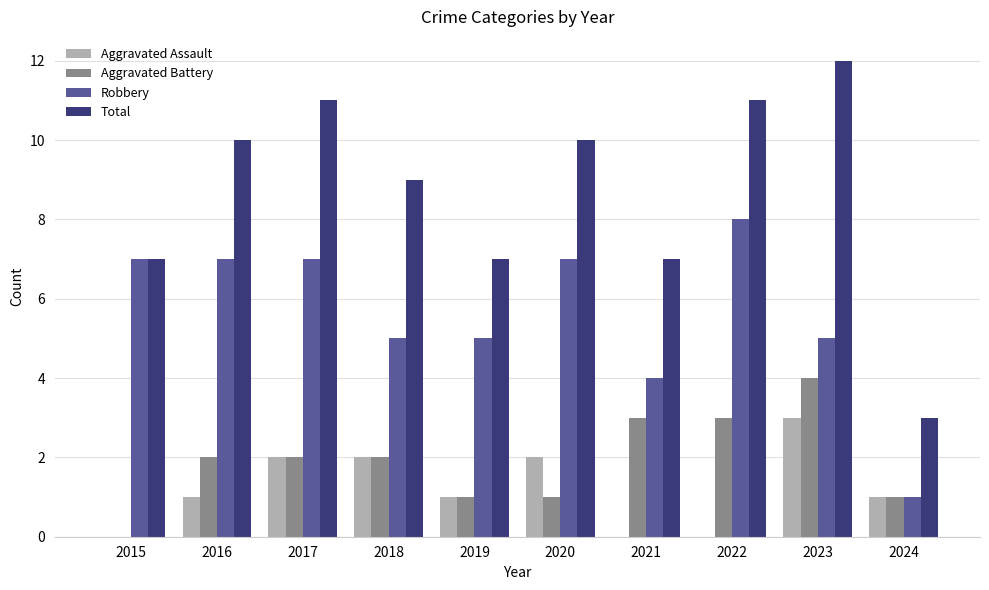

What is the sum of all Aggravated Battery values?

19